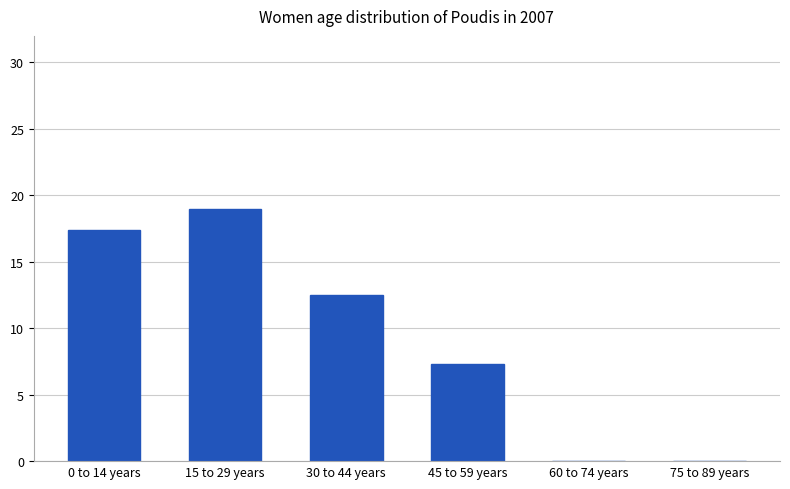

Are the bars grouped side by side (vs. stacked)?

No